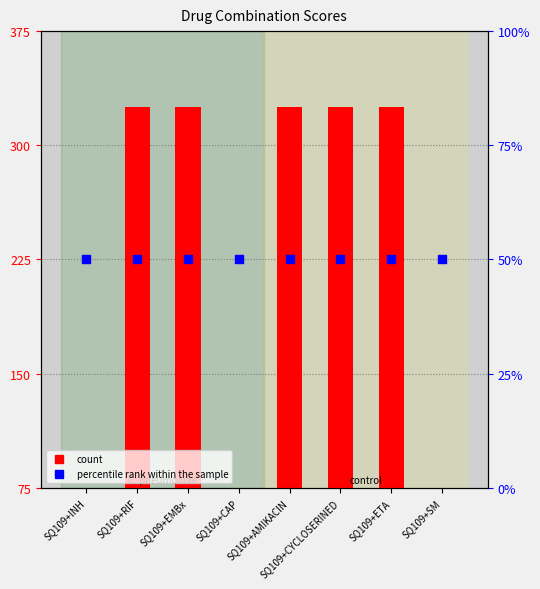

Is the value of percentile rank within the sample at SQ109+EMBx greater than the value of count at SQ109+CAP?

No